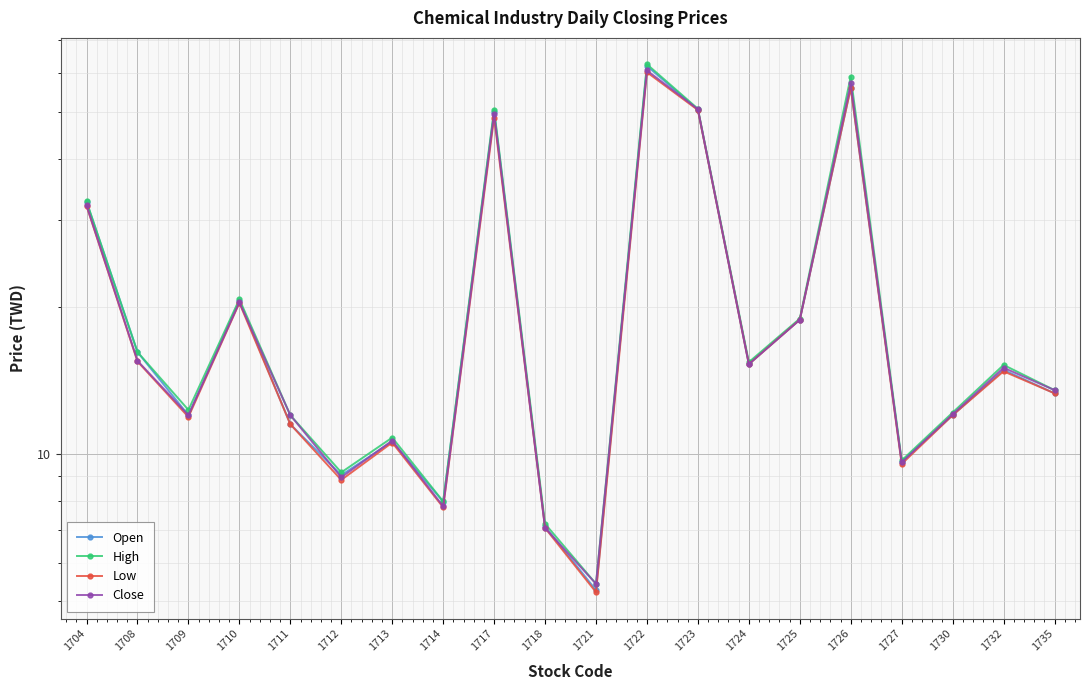

At how many categories does at least one series exceed 42?

4